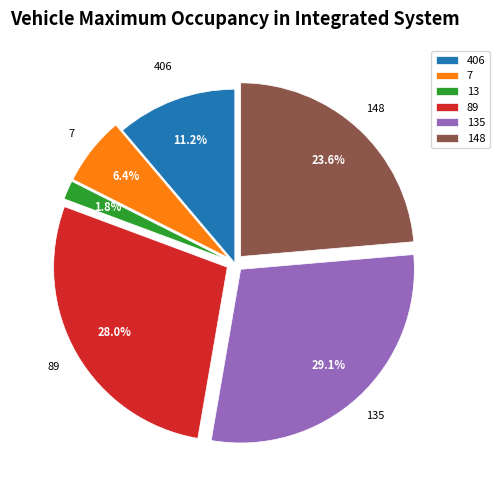

Is there a majority slice in this chart?

No